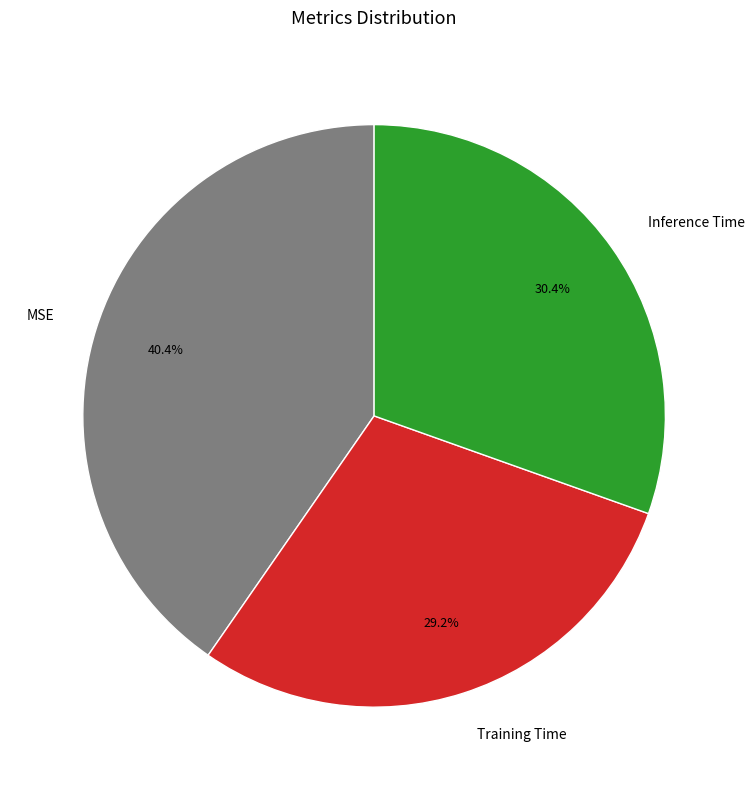

To the nearest percent, what percentage of the pie is Training Time?

29%